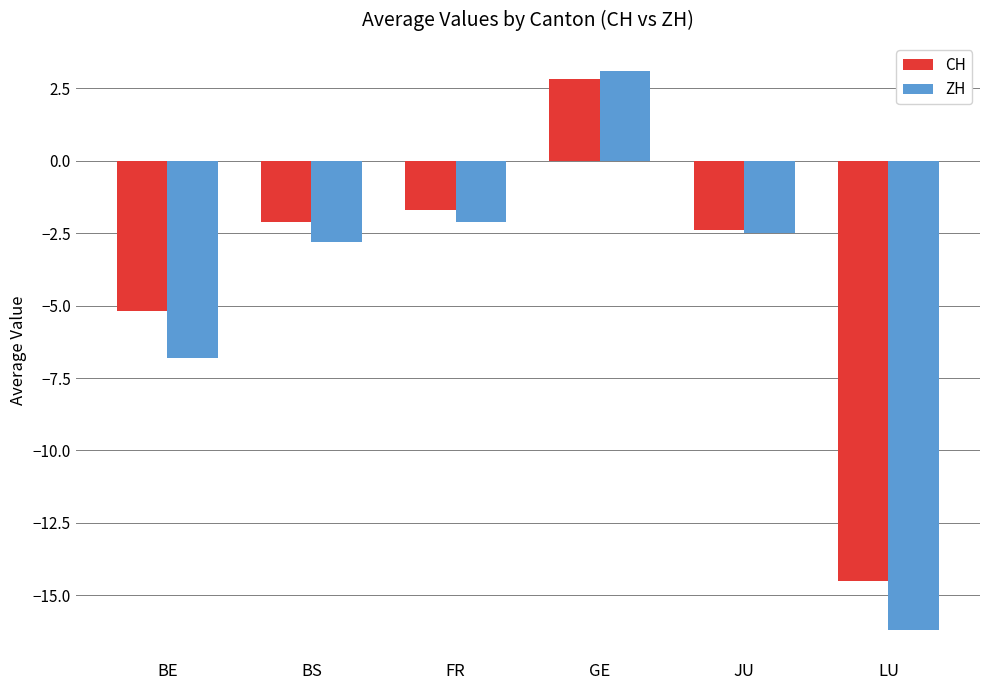

What is the average value of the ZH series?

-4.5